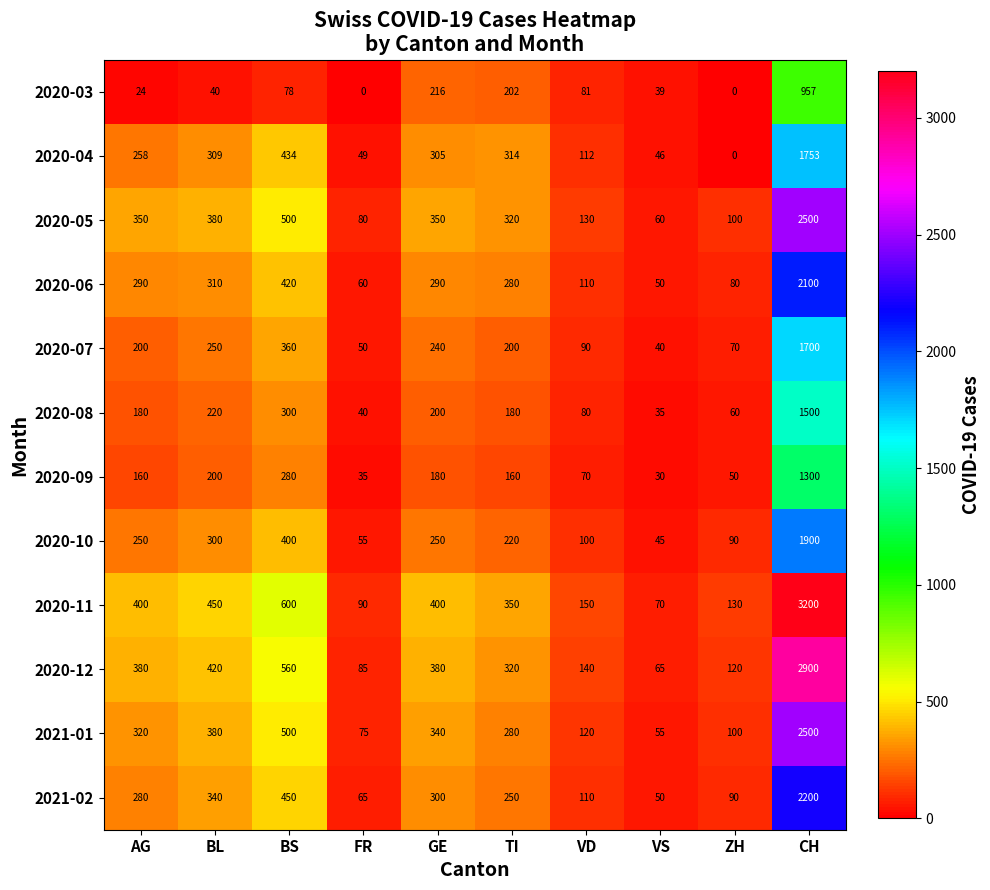

How many distinct data groups are displayed?

12